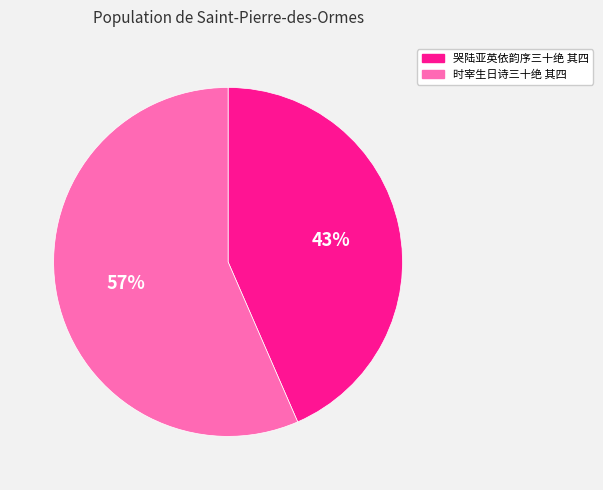

Combined, do 时宰生日诗三十绝 其四 and 哭陆亚英依韵序三十绝 其四 account for over 50%?

Yes